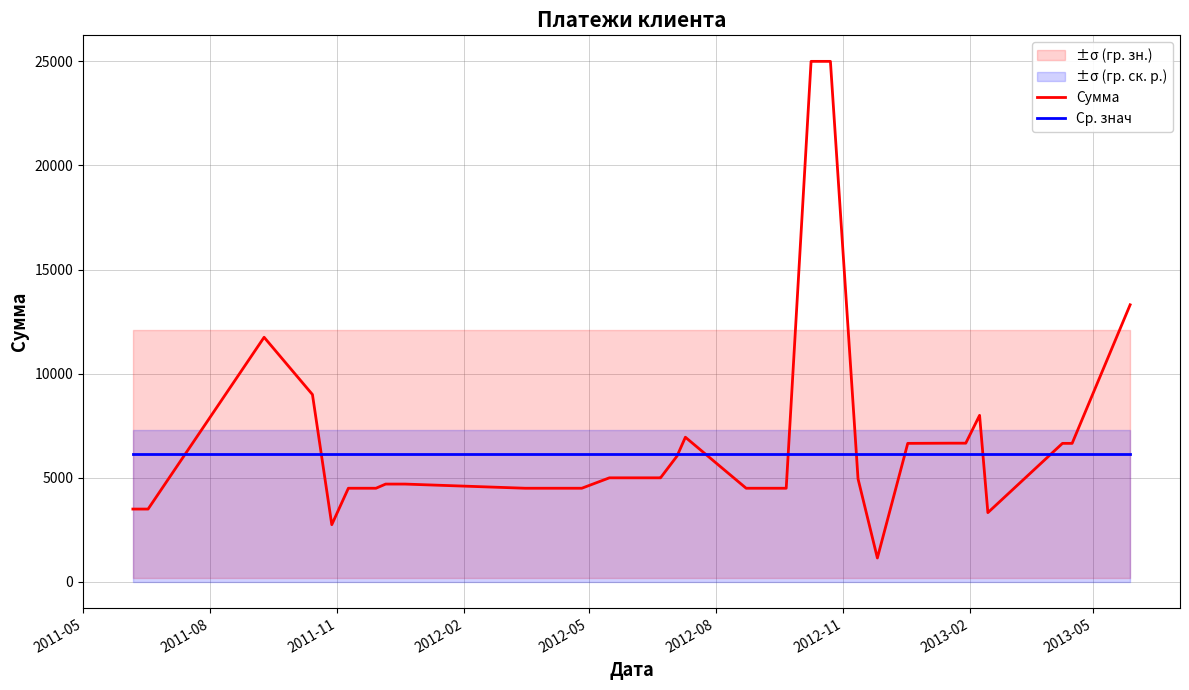

How many lines are shown in the chart?

2